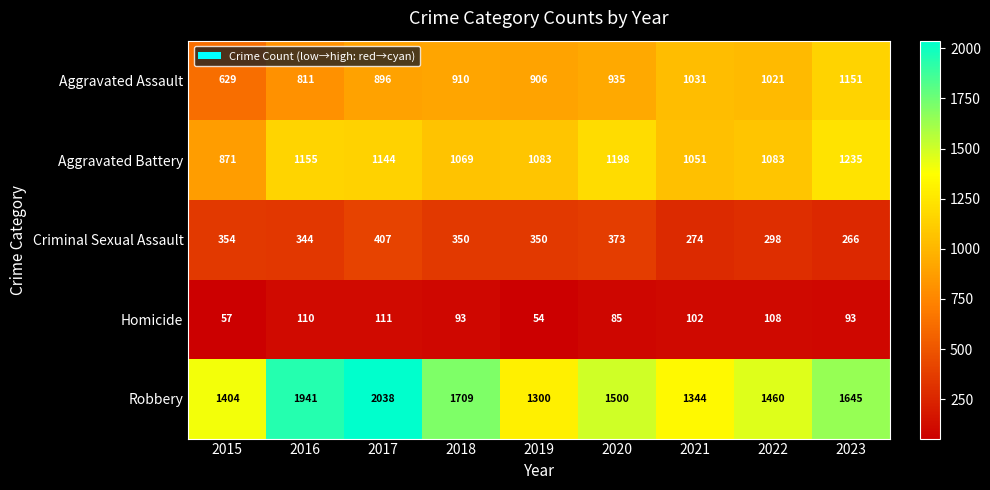

Between 2020 and 2022, which series saw the biggest shift?

Aggravated Battery